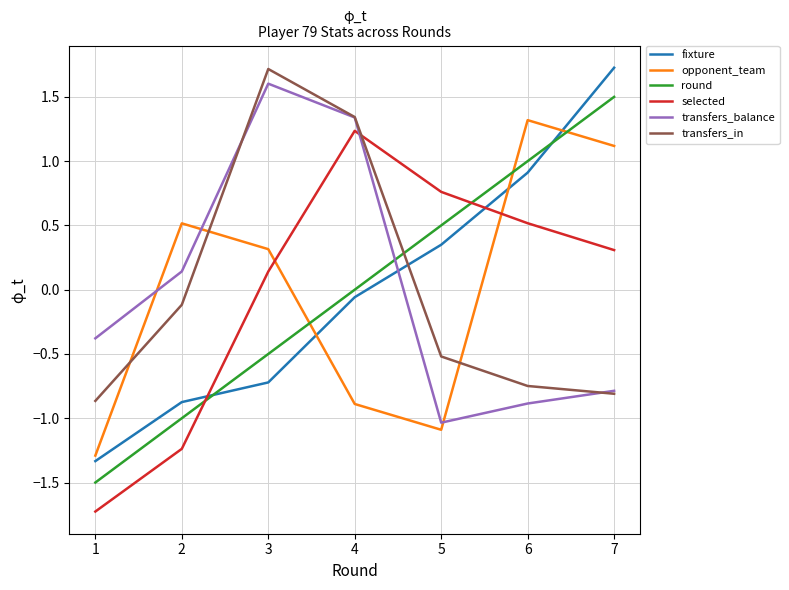

The value of transfers_in at 3 is 2.7. True or false?

False